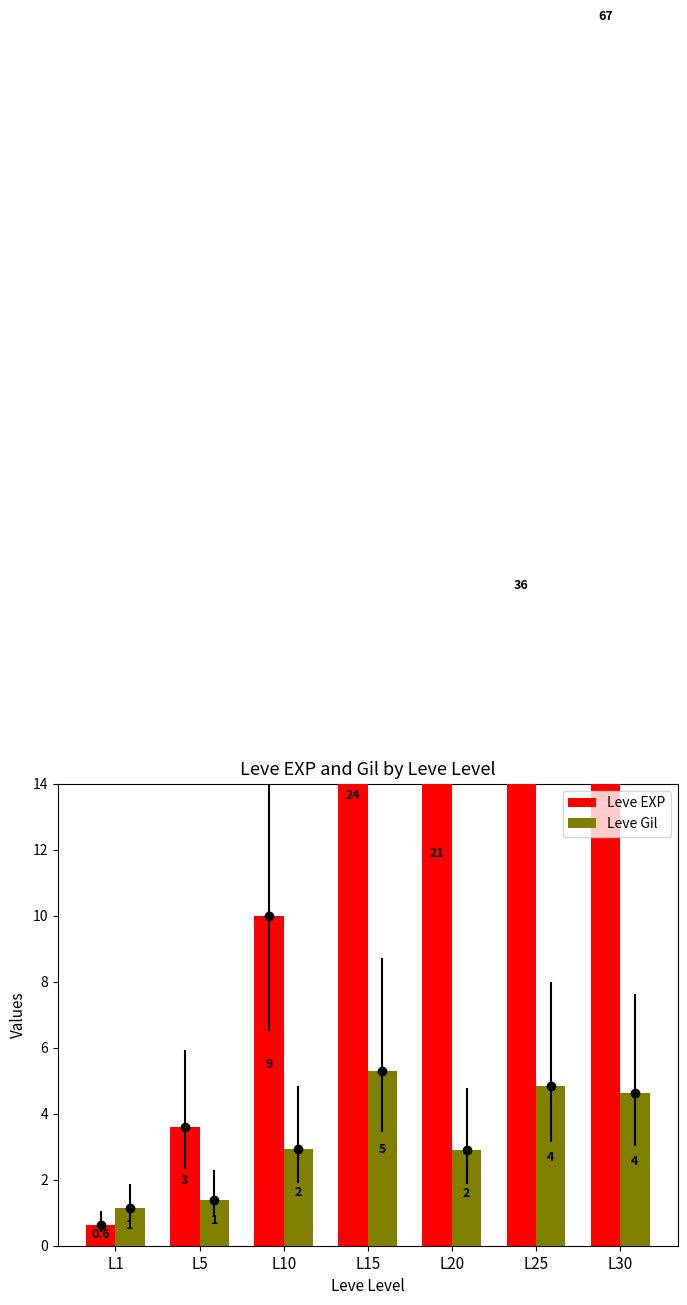

At which label does Leve Gil reach its peak?

L15